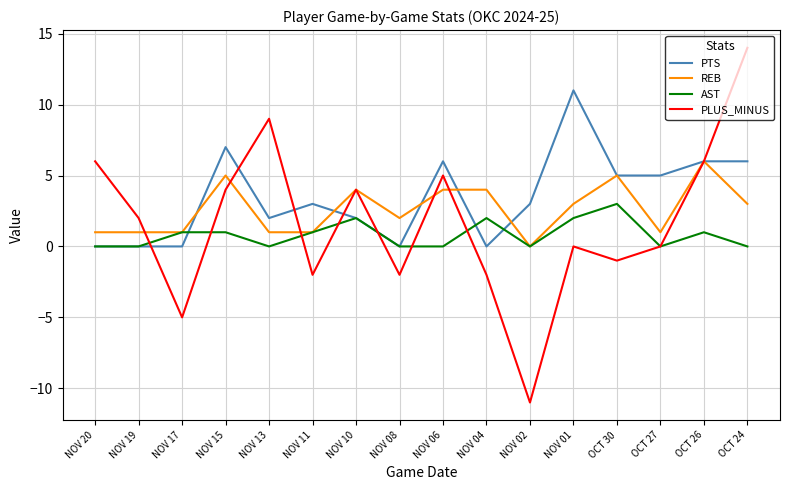

The value of PLUS_MINUS at NOV 13 is 5. True or false?

False